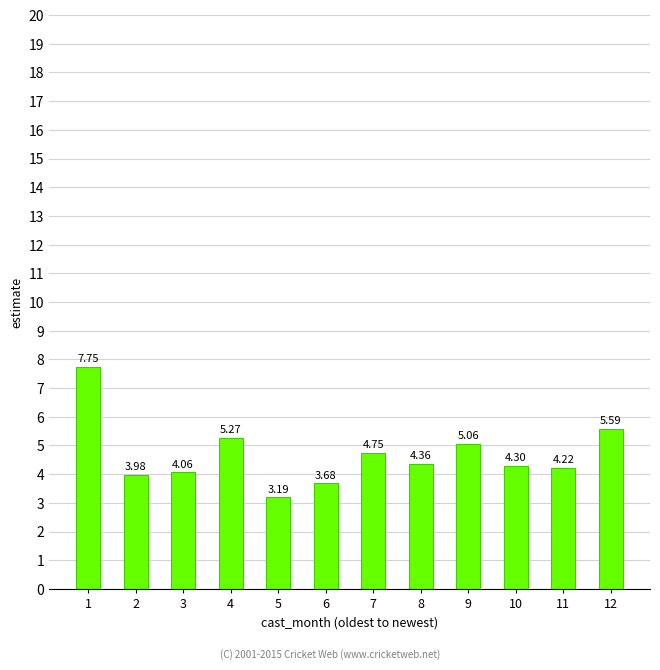

What is the sum of all values?

56.2